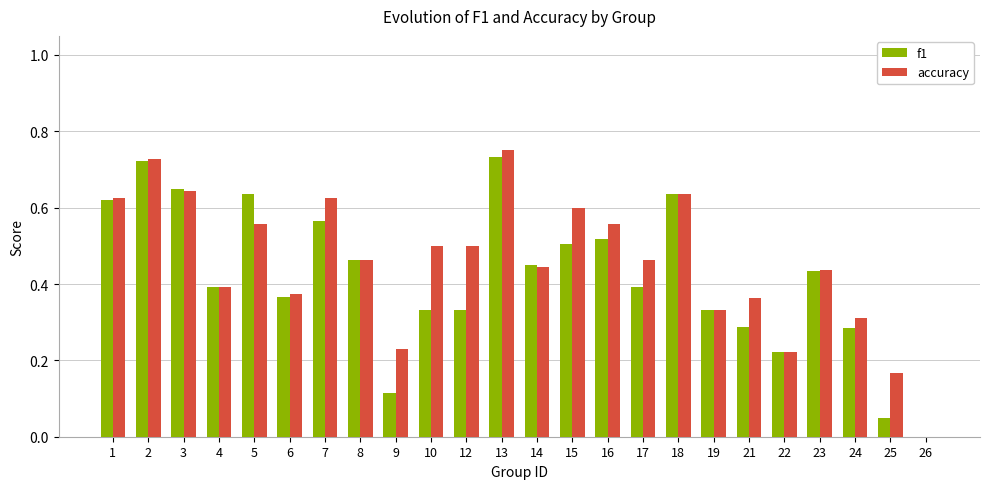

What is the sum of the f1 values at 18 and 16?

1.2